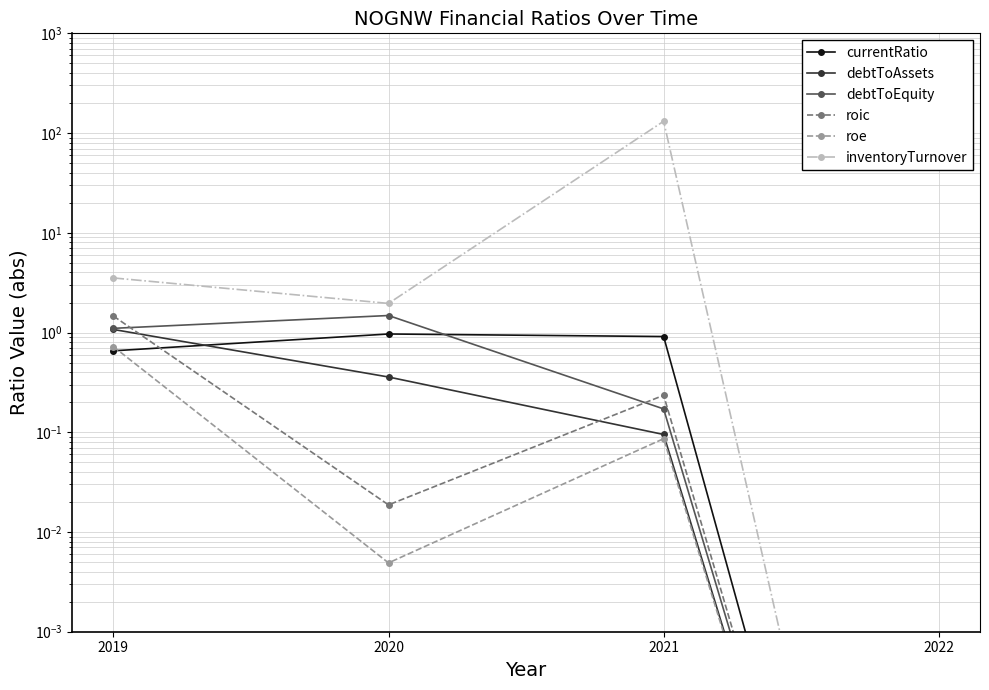

The debtToEquity series shows 0.0 at 2022. True or false?

False